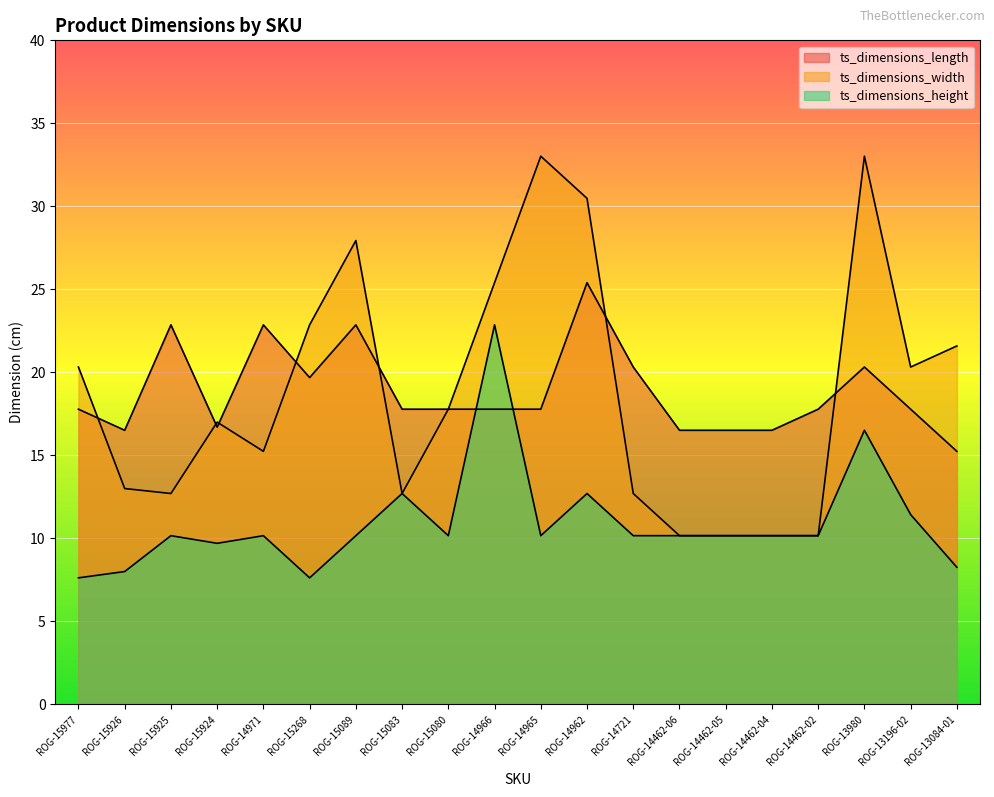

List the series in order of their peak value, highest first.

ts_dimensions_width, ts_dimensions_length, ts_dimensions_height